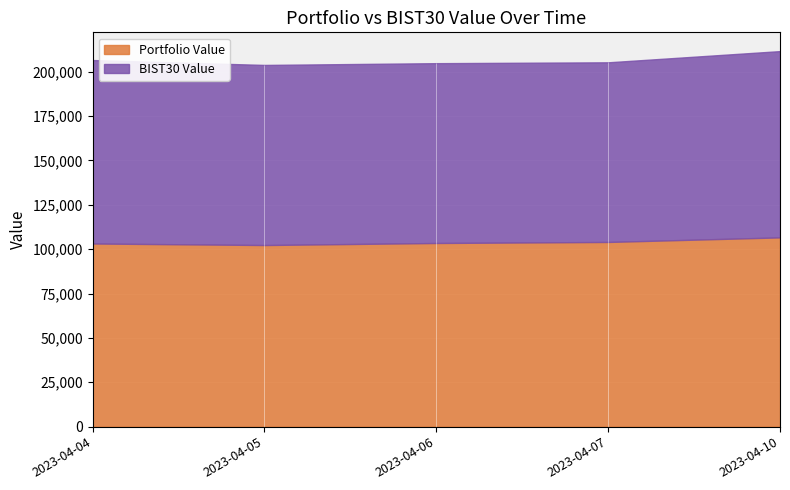

Reading left to right, list all the values displayed in this chart.

Portfolio Value: 2023-04-04=103176.5	2023-04-05=102305.1	2023-04-06=103456.4	2023-04-07=104040.6	2023-04-10=106618.5
BIST30 Value: 2023-04-04=103332.2	2023-04-05=101451.9	2023-04-06=101294.7	2023-04-07=101197.4	2023-04-10=104926.3